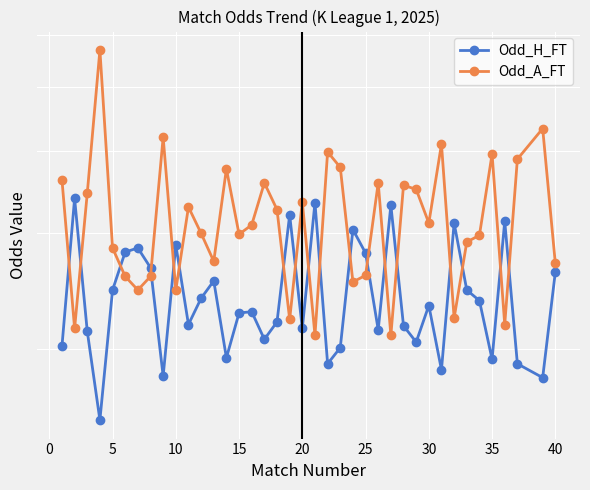

How many interior local valleys does the Odd_A_FT series have?

12